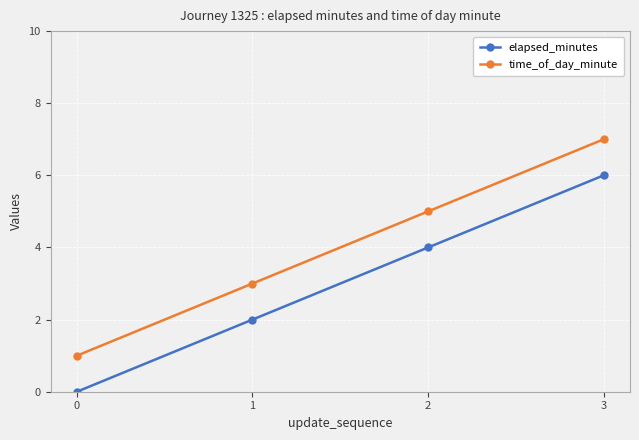

What is the difference between the maximum and minimum values in the time_of_day_minute series?

6